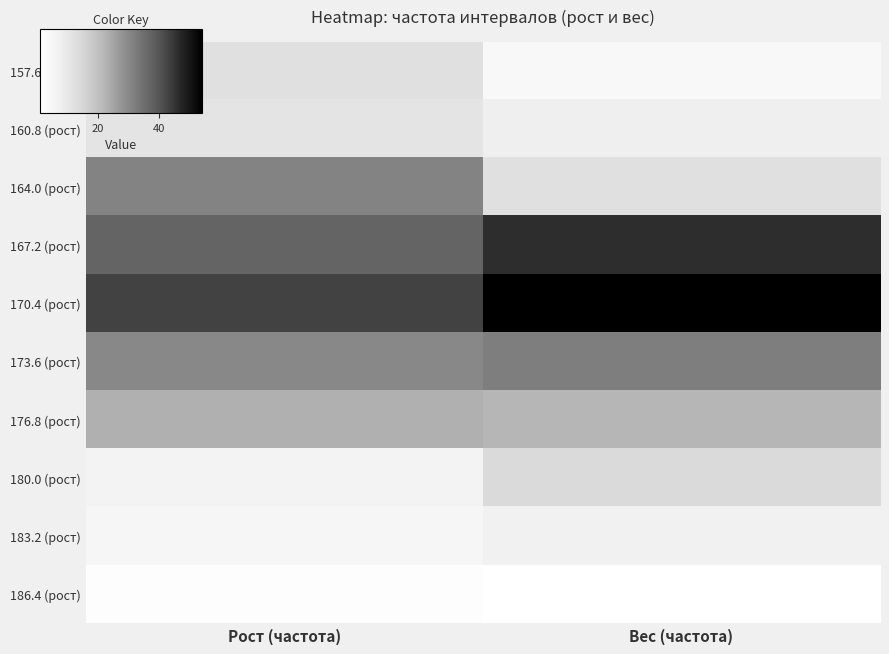

What is the maximum value shown in the chart?

54